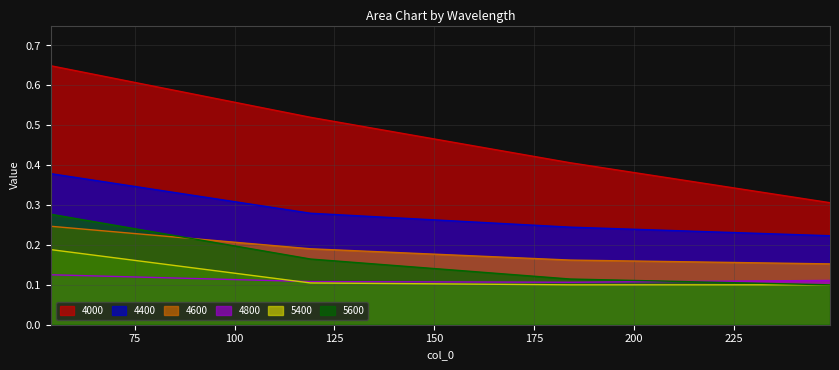

Which category has the highest value across all series?

54